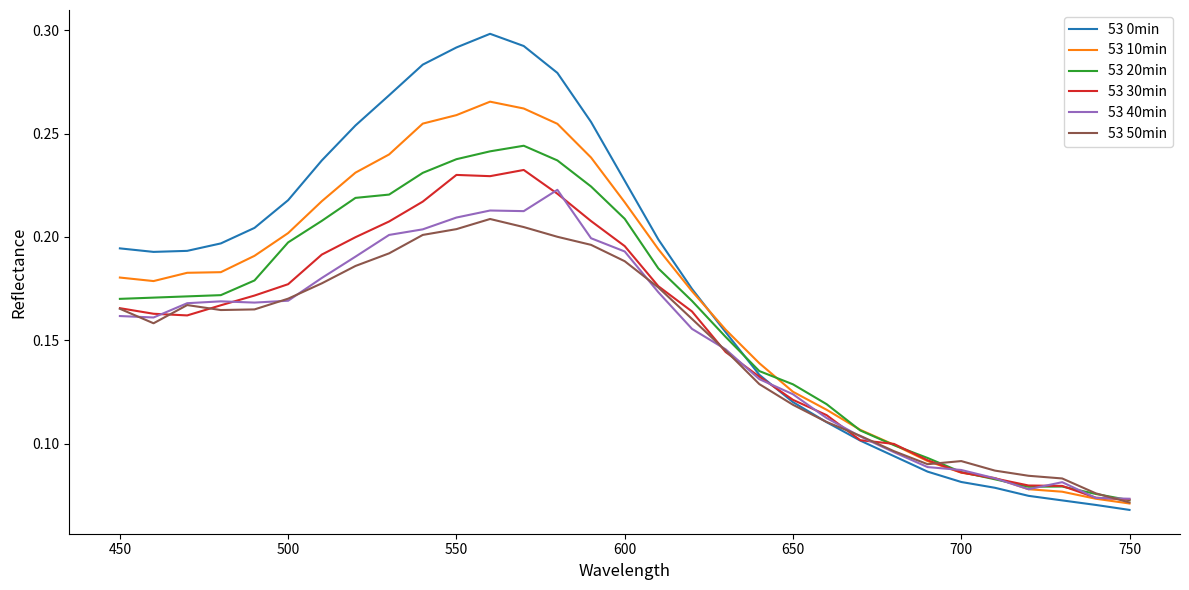

Rank the series by their maximum value, from lowest to highest.

53 50min, 53 40min, 53 30min, 53 20min, 53 10min, 53 0min